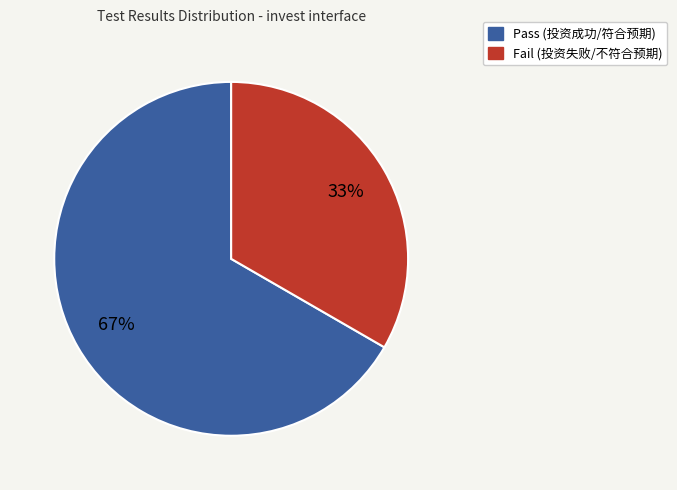

To the nearest percent, what is the combined percentage of Fail and Pass?

100%